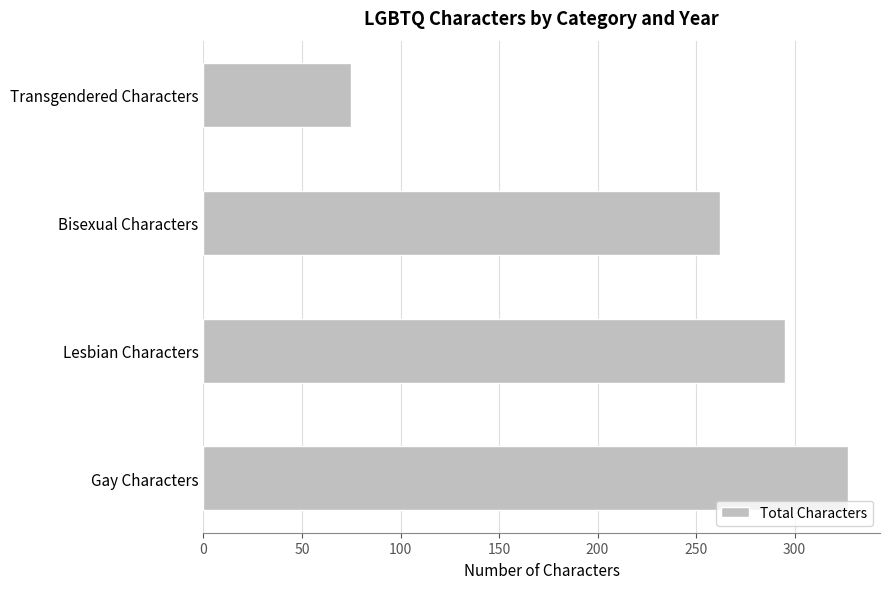

What is the difference between the maximum and second lowest values?

65